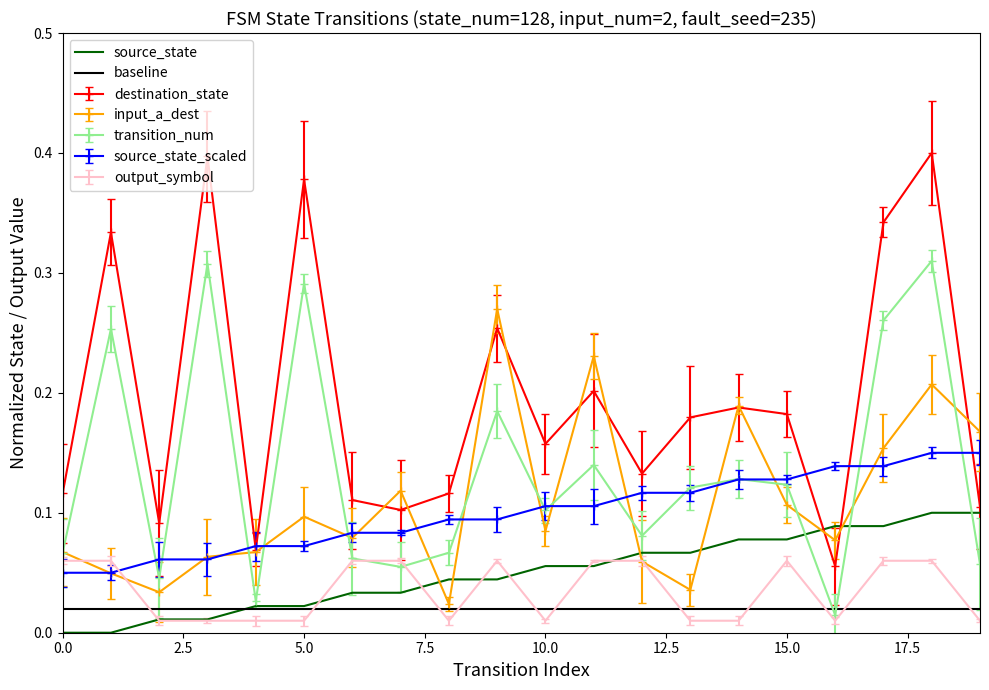

Which series has the widest spread of values?

destination_state